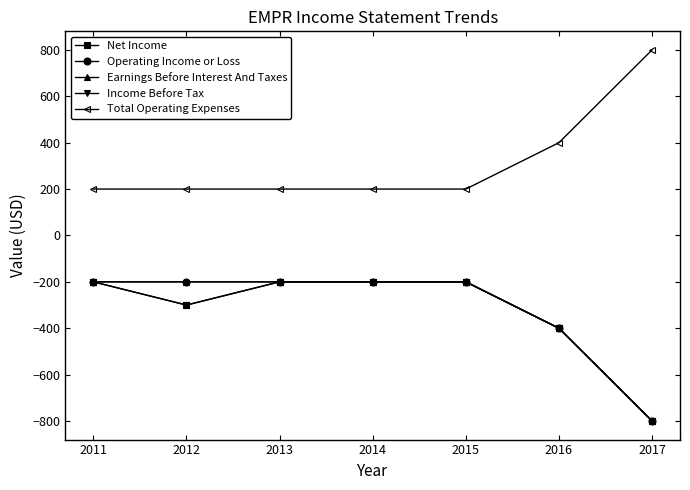

Reading left to right, transcribe all the data shown in this chart.

Net Income: -200	-300	-200	-200	-200	-400	-800
Operating Income or Loss: -200	-200	-200	-200	-200	-400	-800
Earnings Before Interest And Taxes: -200	-200	-200	-200	-200	-400	-800
Income Before Tax: -200	-300	-200	-200	-200	-400	-800
Total Operating Expenses: 200	200	200	200	200	400	800